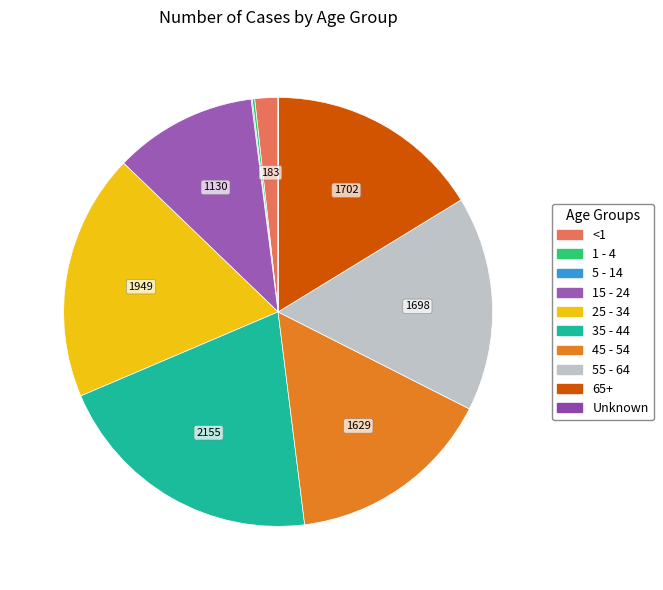

To the nearest percent, what is the average slice percentage?

10%